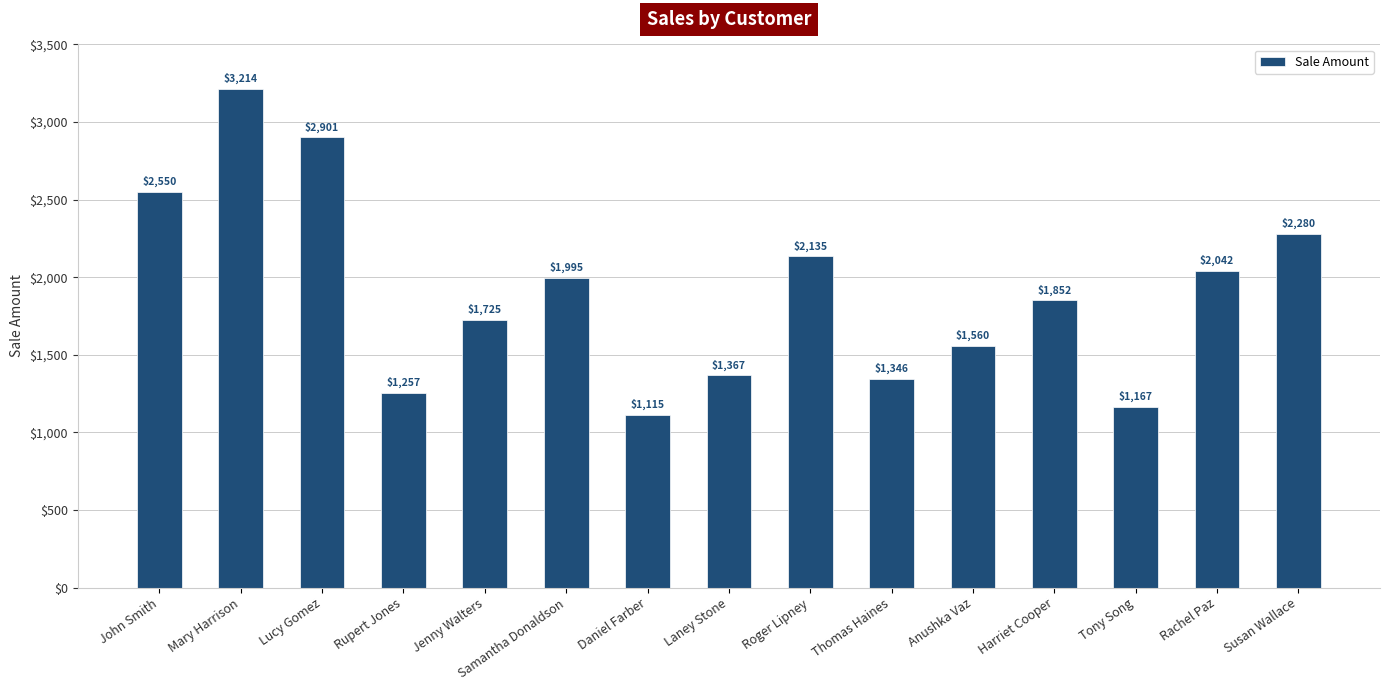

What is the maximum value shown in the chart?

3214